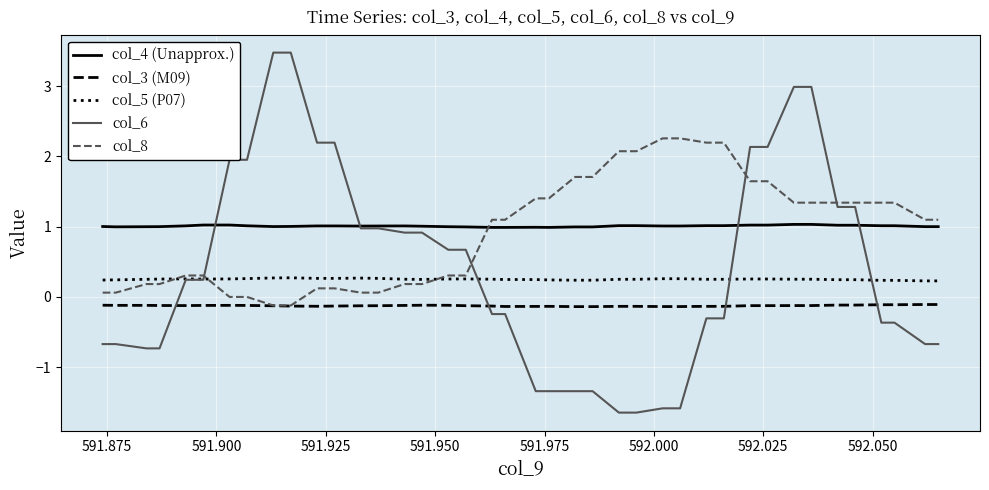

List the series in order of their peak value, lowest first.

col_3 (M09), col_5 (P07), col_4 (Unapprox.), col_8, col_6